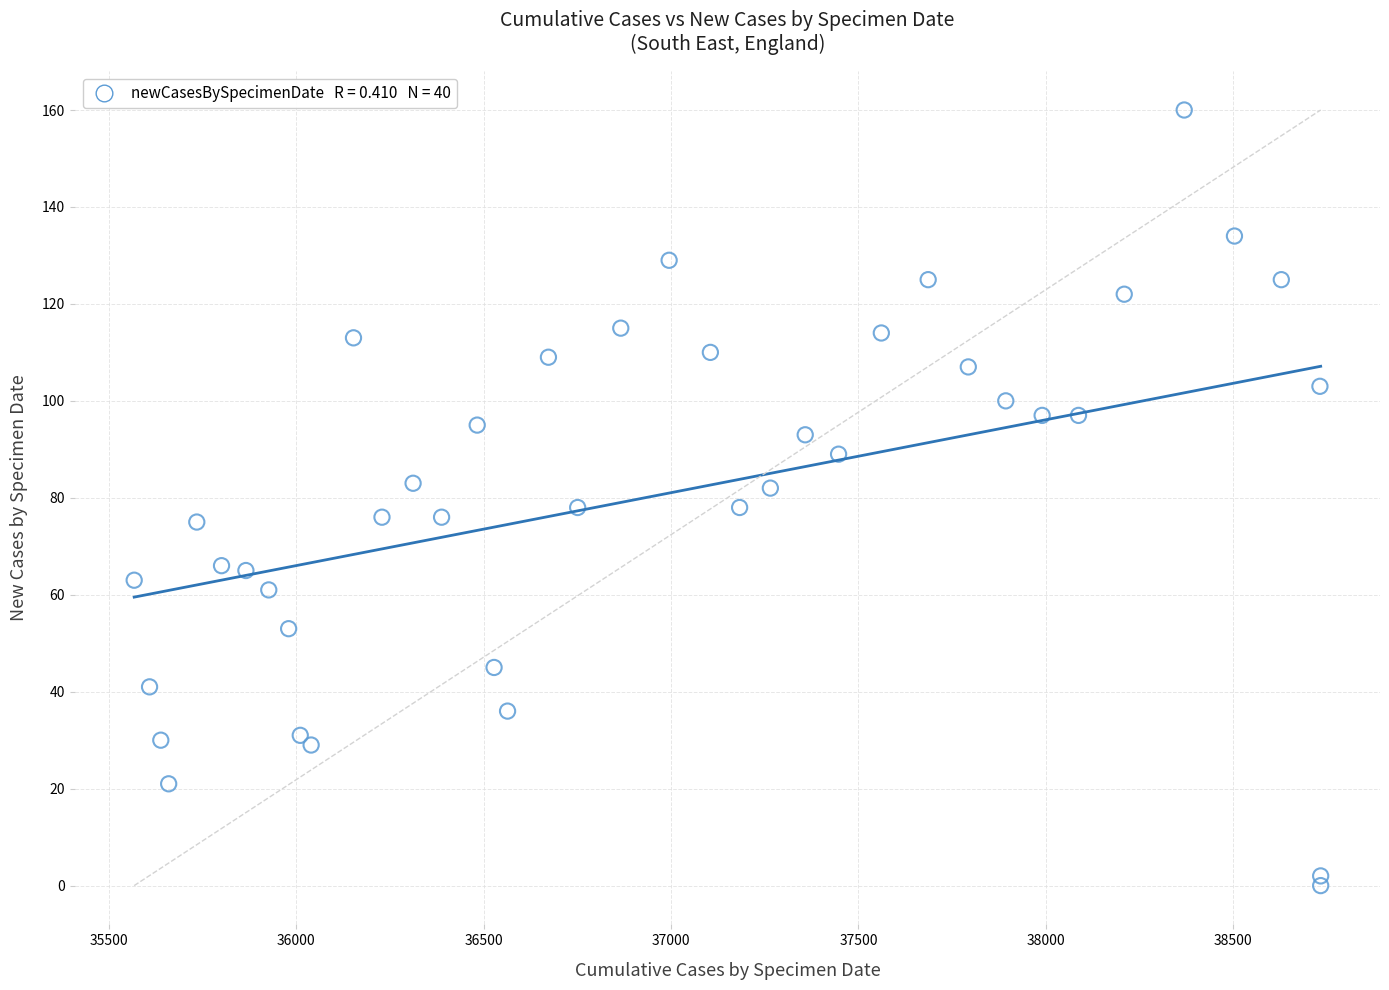

What is the range of Y values (max minus min)?

160